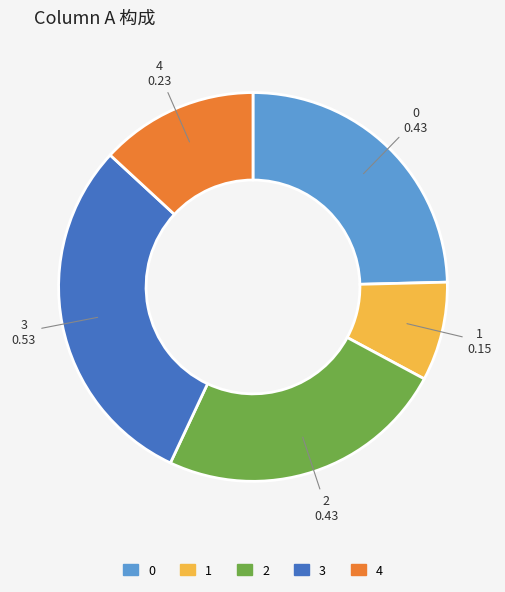

Is there any slice that represents more than half of the pie?

No